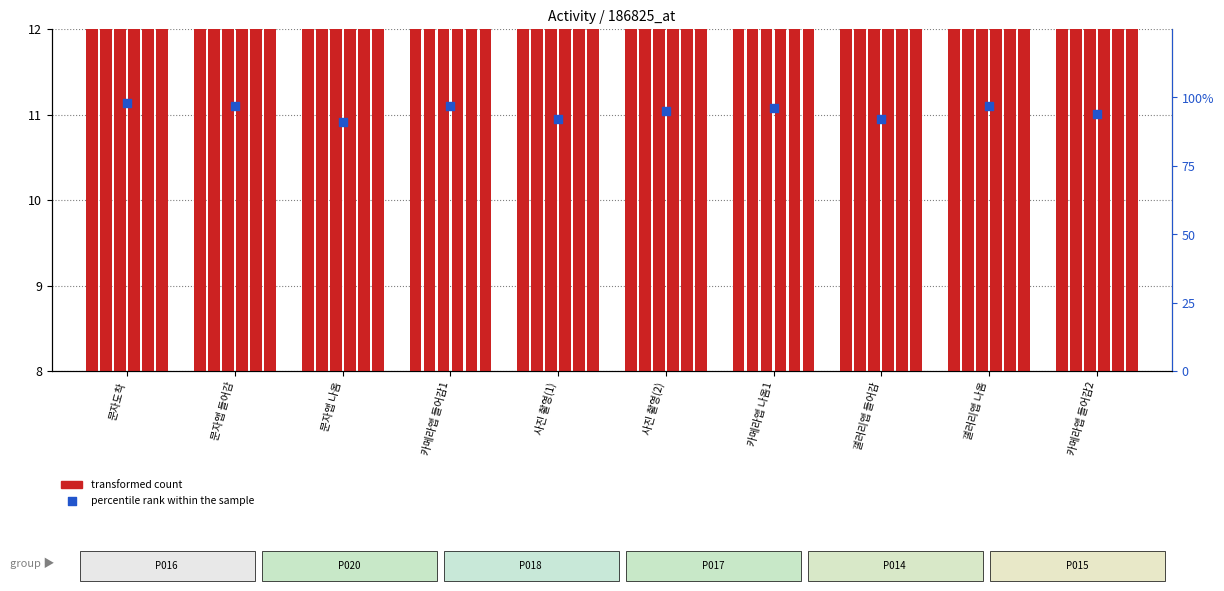

At which category is the sum across all series the highest?

문자도착